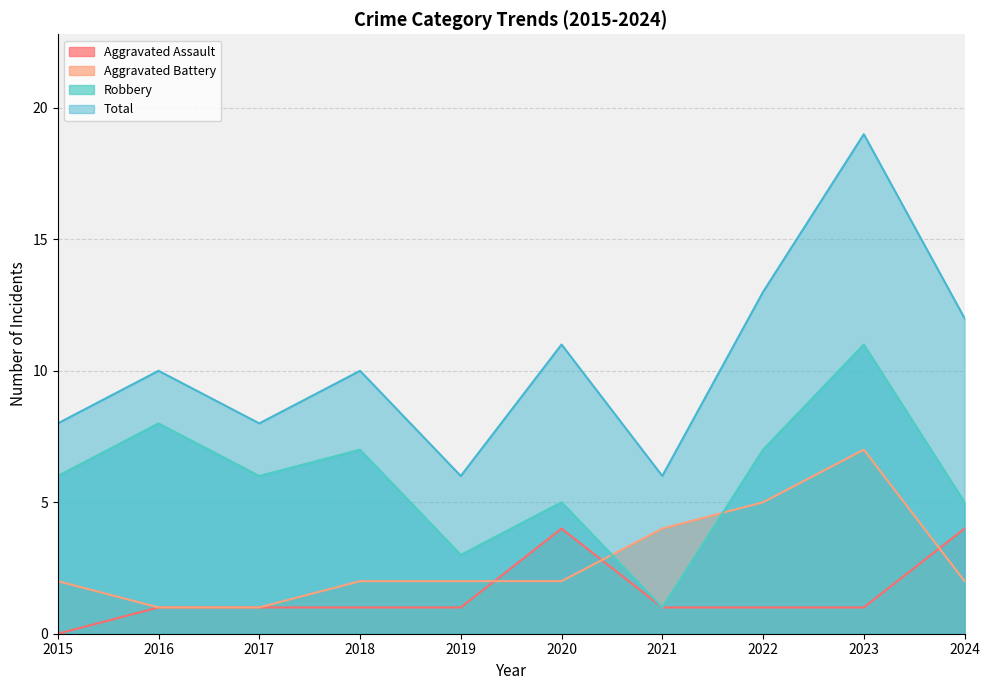

True or false: Aggravated Battery has more than 0 points higher than both neighbors.

True